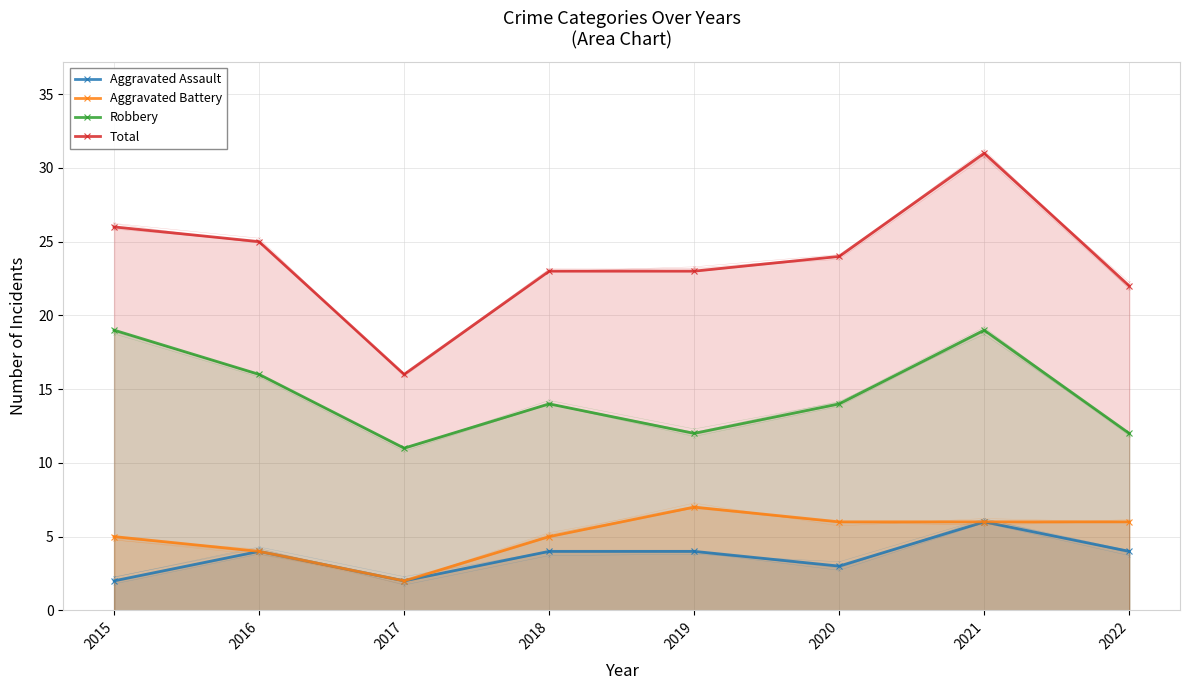

What is the value of the Total point at the 2nd from the left?

25